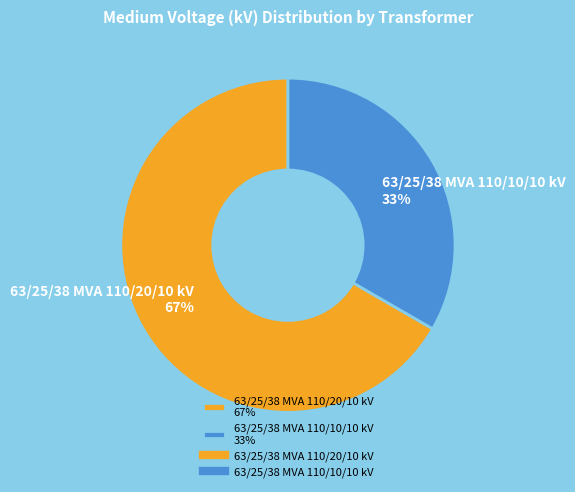

To the nearest percent, what percentage of the pie is 63/25/38 MVA 110/10/10 kV?

33%